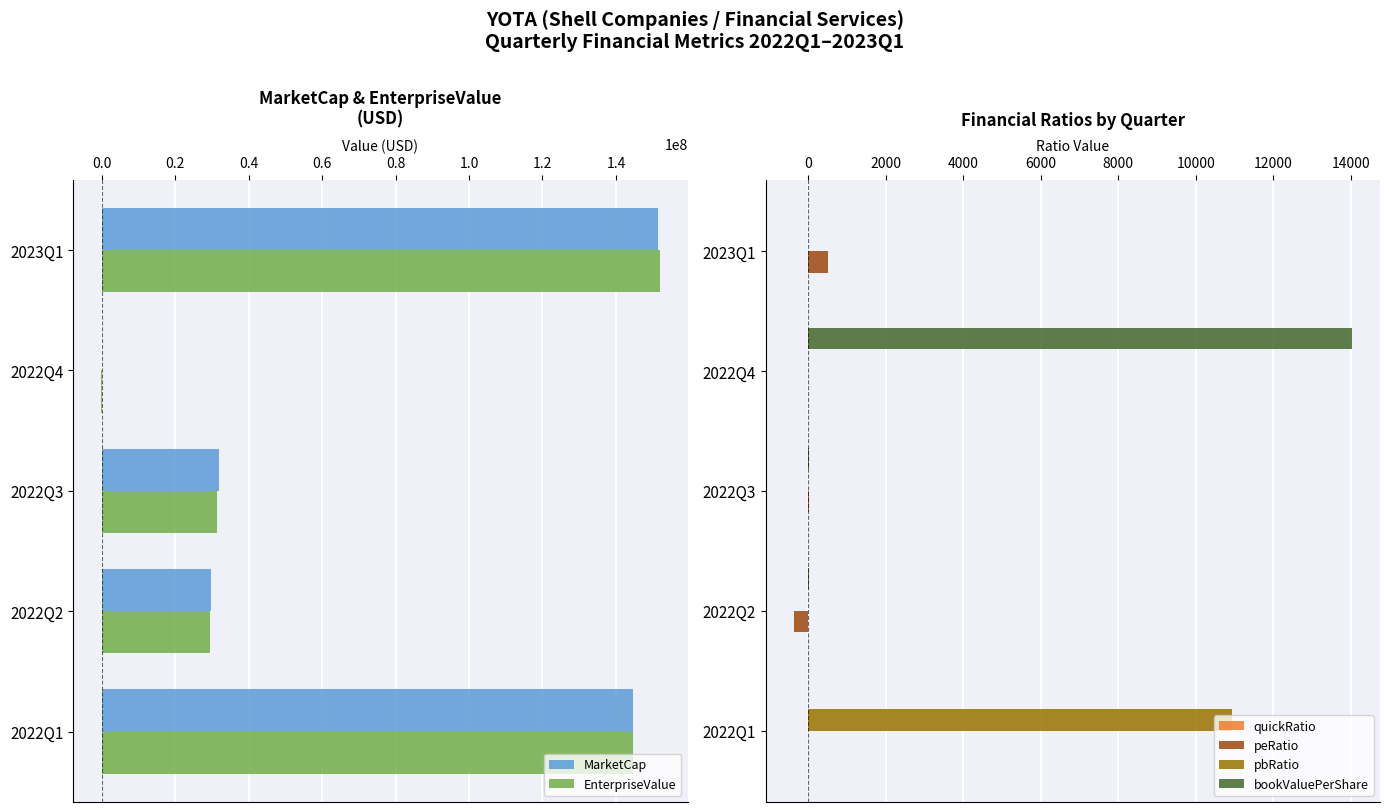

Count the number of categories in the chart.

5